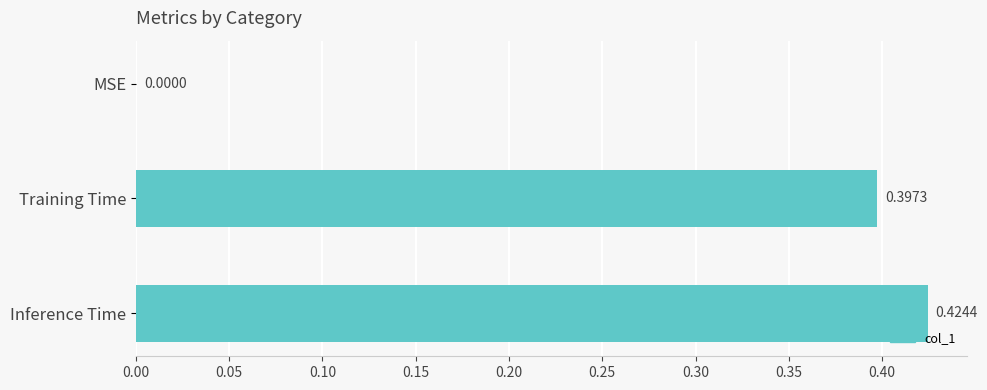

What is the sum of all values?

0.8